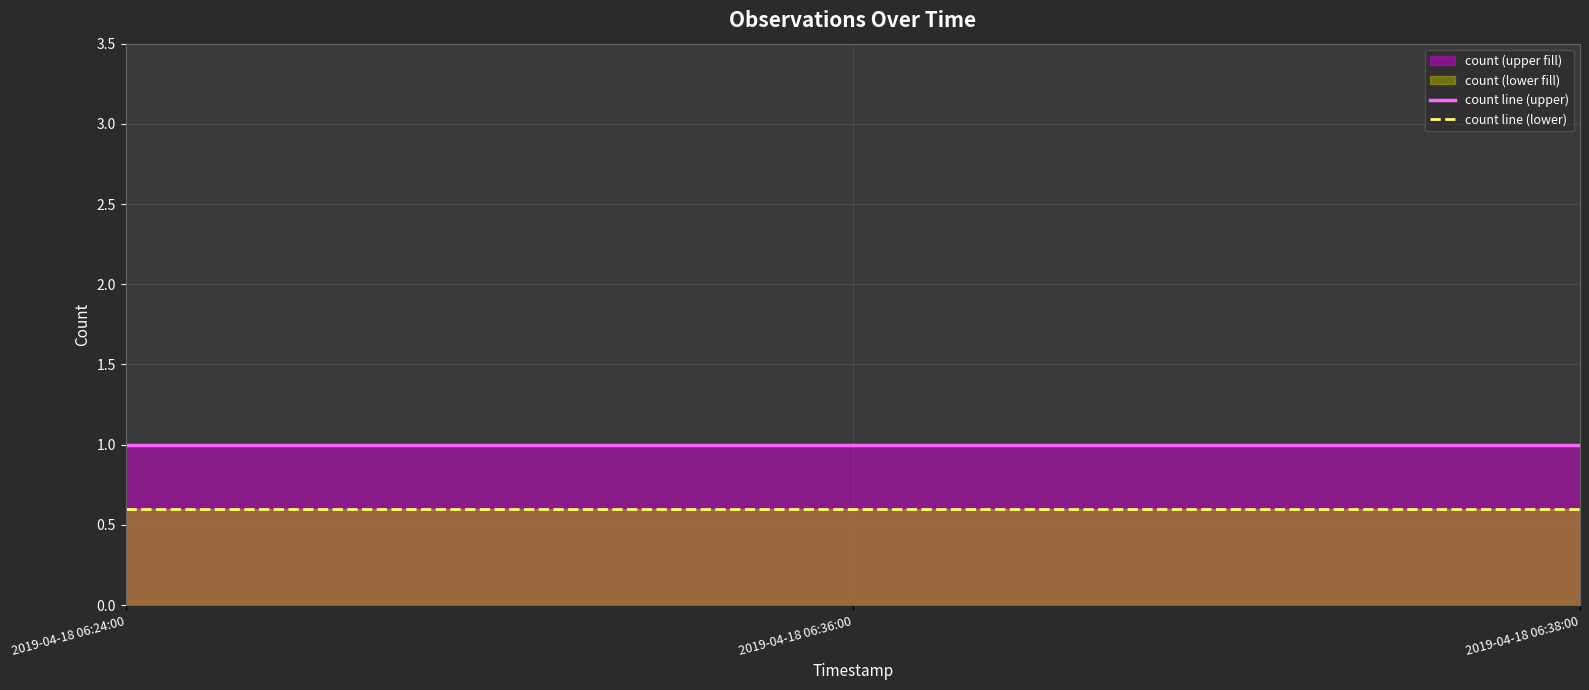

How many lines are shown in the chart?

2